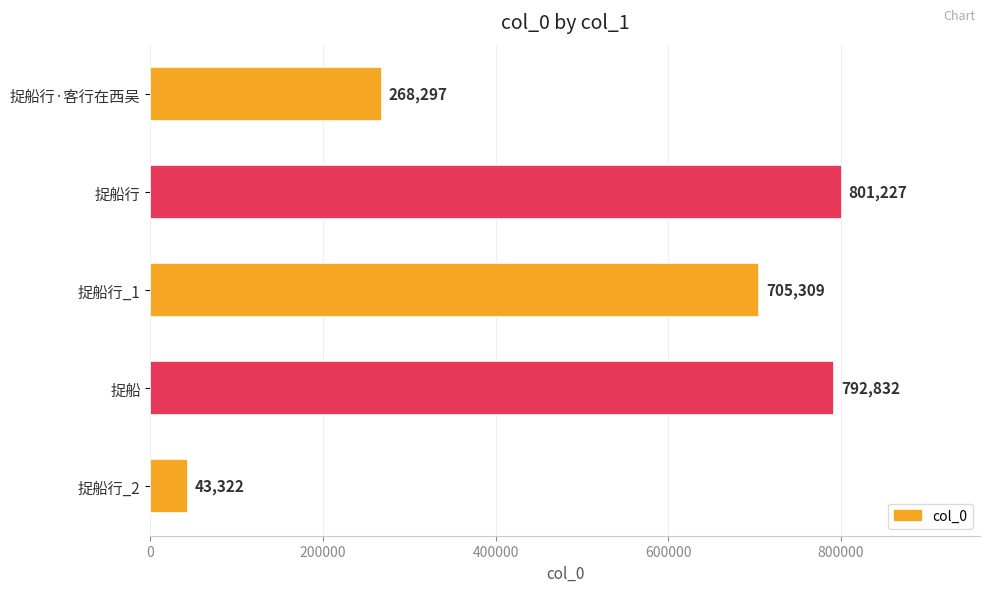

Reading bottom to top, what are all the values shown in this chart?

43322	792832	705309	801227	268297